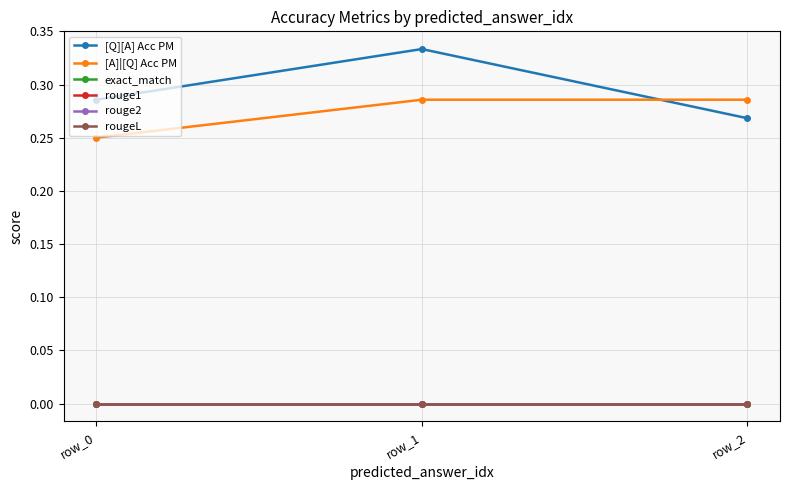

Reading left to right, extract all data points from this chart.

[Q][A] Acc PM: 0.3	0.3	0.3
[A]|[Q] Acc PM: 0.2	0.3	0.3
exact_match: 0.0	0.0	0.0
rouge1: 0.0	0.0	0.0
rouge2: 0.0	0.0	0.0
rougeL: 0.0	0.0	0.0